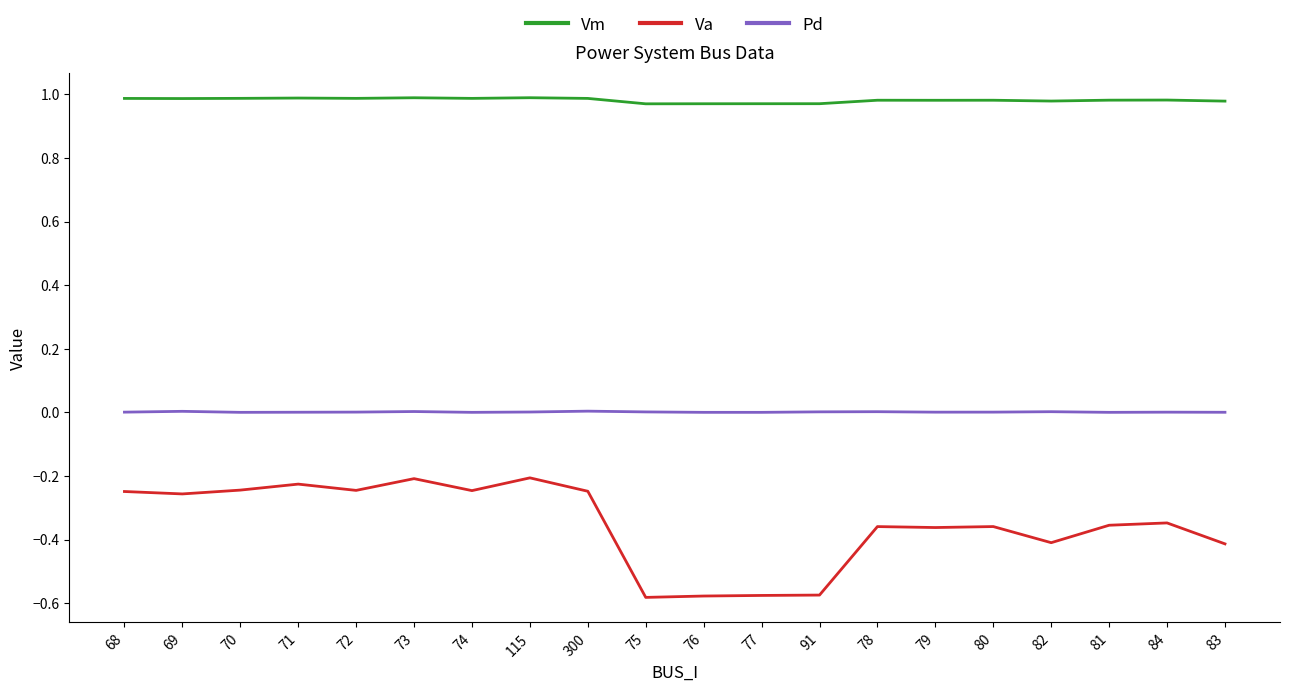

True or false: Va and Pd cross at least once.

False